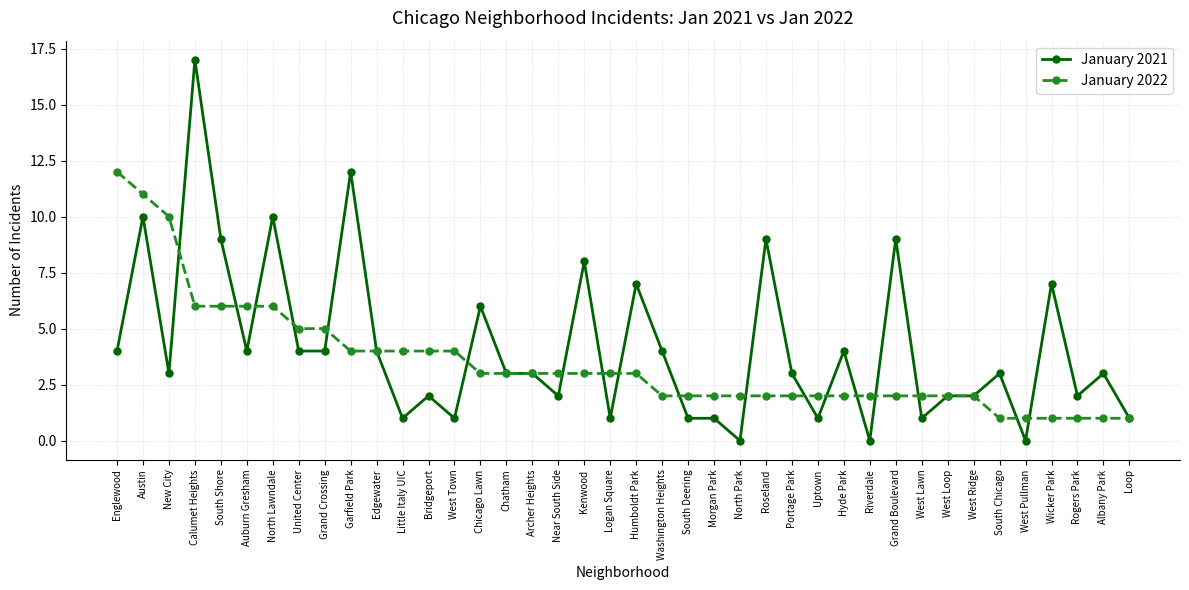

At which label does January 2022 reach its peak?

Englewood